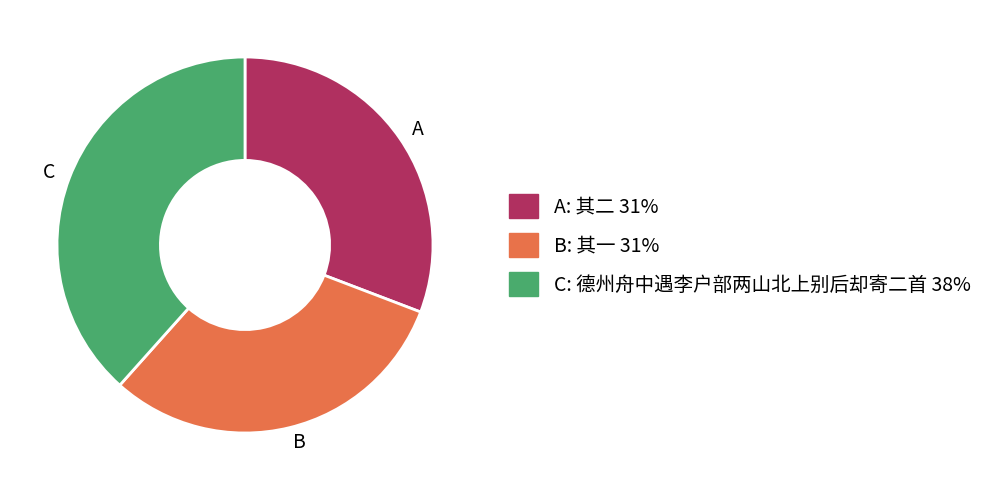

Is it true that C is 38% of the pie?

True